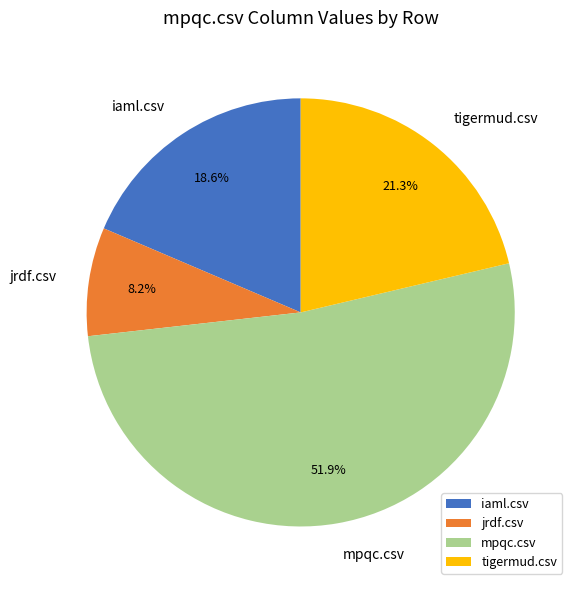

Does any single category account for the majority?

Yes